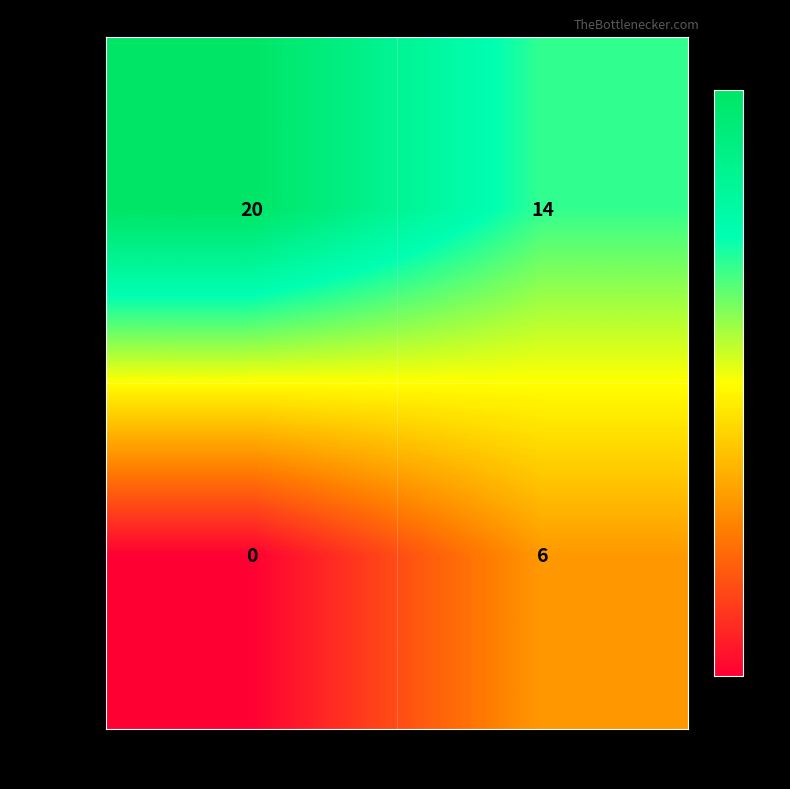

Reading right to left, list all the values displayed in this chart.

Segunda: SP=14	MG=20
Quarta: SP=6	MG=0